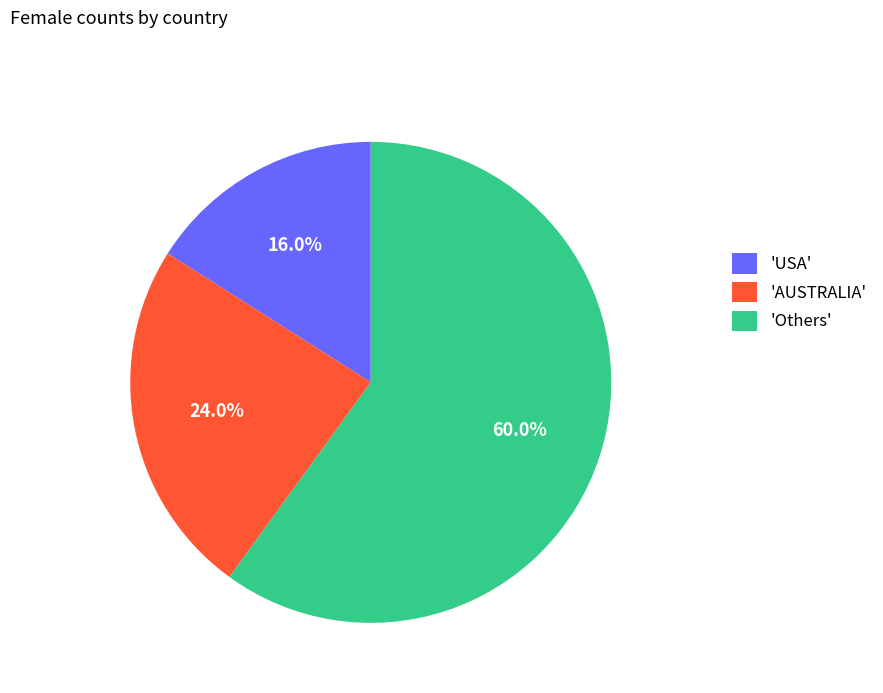

Rank the categories by value from highest to lowest.

'Others', 'AUSTRALIA', 'USA'